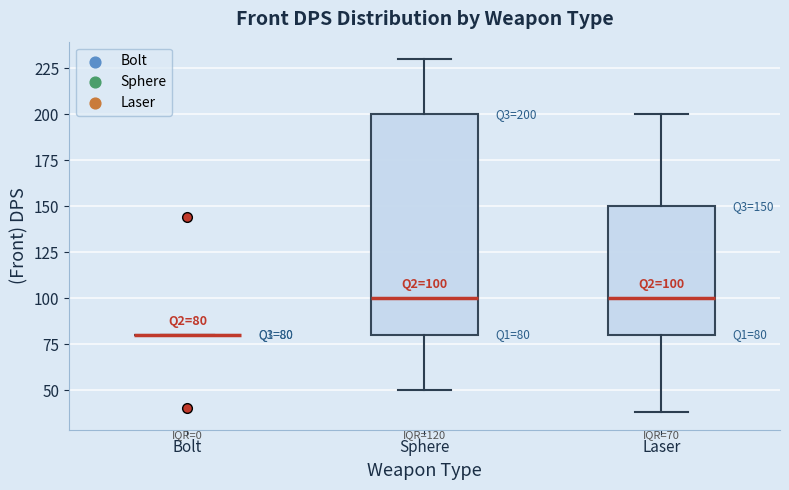

Comparing the boxes themselves (not the whiskers), which one is the tallest?

Sphere